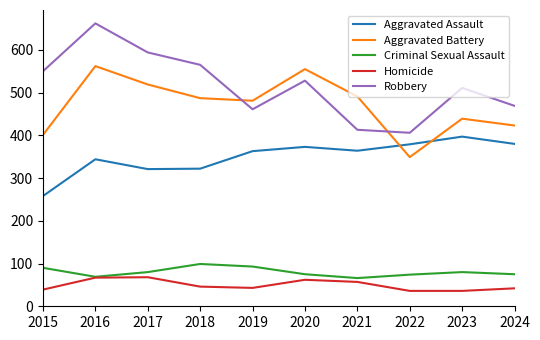

What is the sum of the Aggravated Battery values at 2022 and 2023?

788